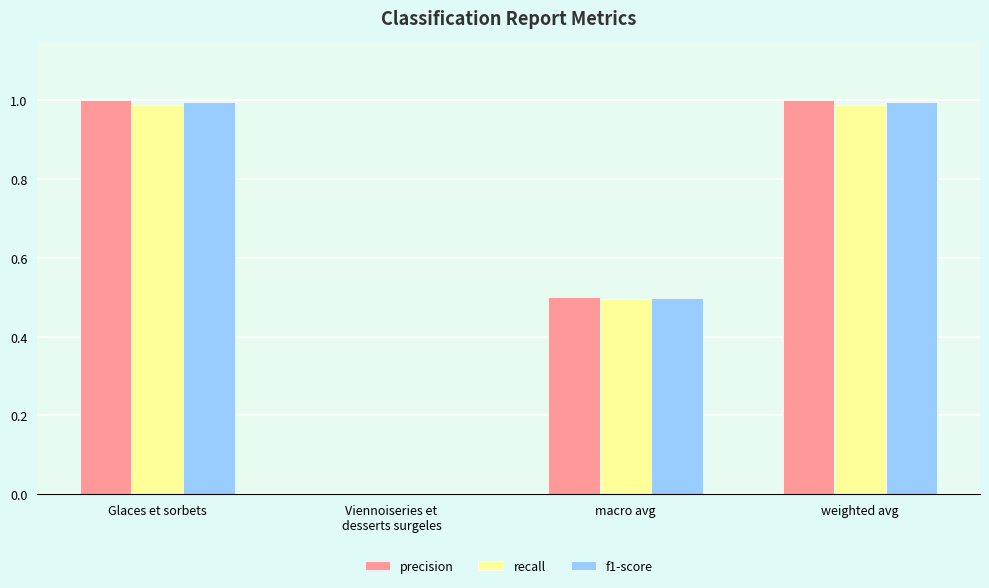

Is the value of f1-score at macro avg greater than the value of precision at Glaces et sorbets?

No